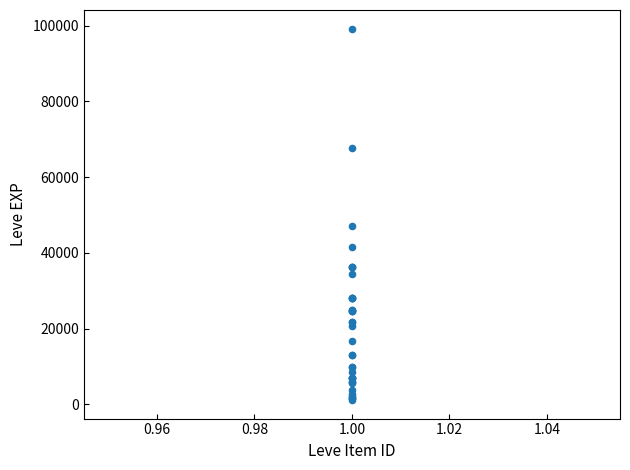

What Y value in the scatter plot is closest to 50190?

47200